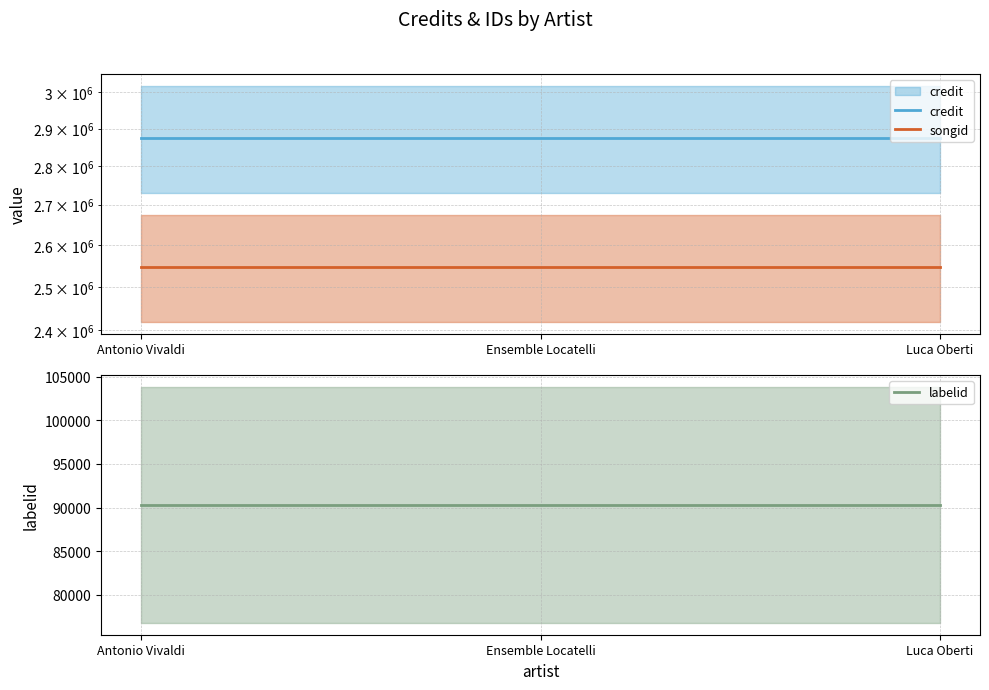

Between Antonio Vivaldi and Luca Oberti, which series saw the biggest shift?

credit